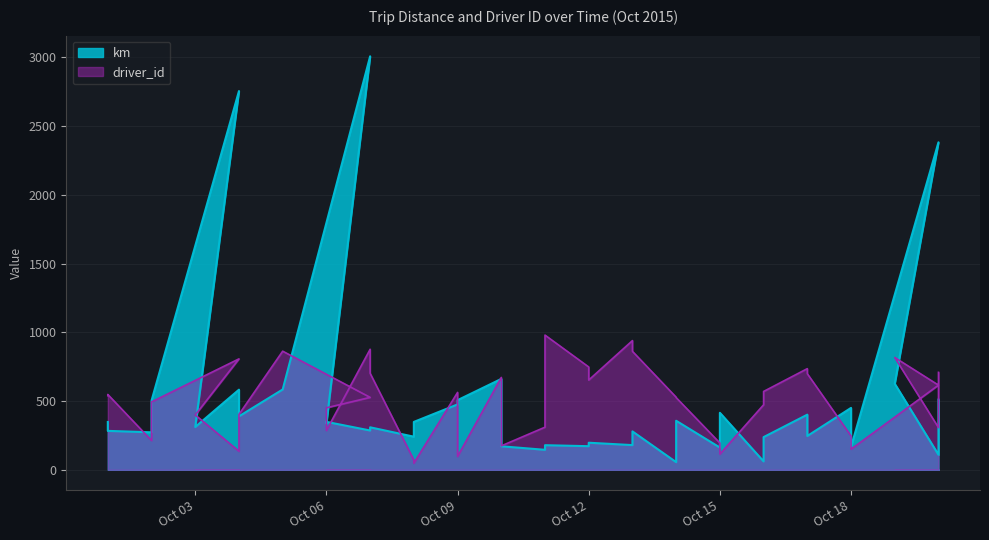

List the labels in order of driver_id value, smallest first.

2015-10-08, 2015-10-08, 2015-10-09, 2015-10-15, 2015-10-04, 2015-10-18, 2015-10-10, 2015-10-15, 2015-10-02, 2015-10-18, 2015-10-06, 2015-10-20, 2015-10-11, 2015-10-03, 2015-10-04, 2015-10-06, 2015-10-16, 2015-10-02, 2015-10-14, 2015-10-07, 2015-10-14, 2015-10-01, 2015-10-01, 2015-10-09, 2015-10-16, 2015-10-20, 2015-10-12, 2015-10-10, 2015-10-17, 2015-10-07, 2015-10-20, 2015-10-17, 2015-10-12, 2015-10-04, 2015-10-19, 2015-10-13, 2015-10-05, 2015-10-07, 2015-10-13, 2015-10-11